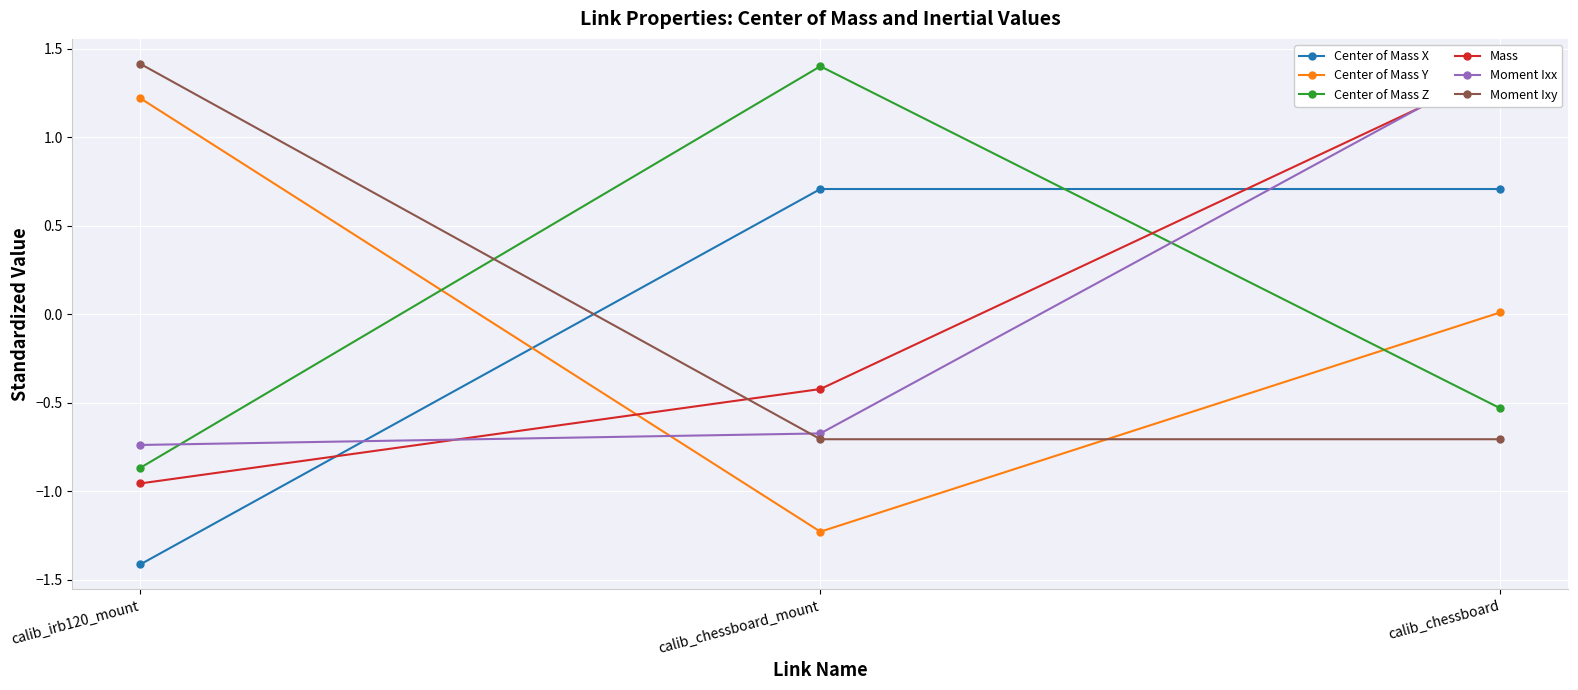

Which series has the largest total across all categories?

Moment Ixx